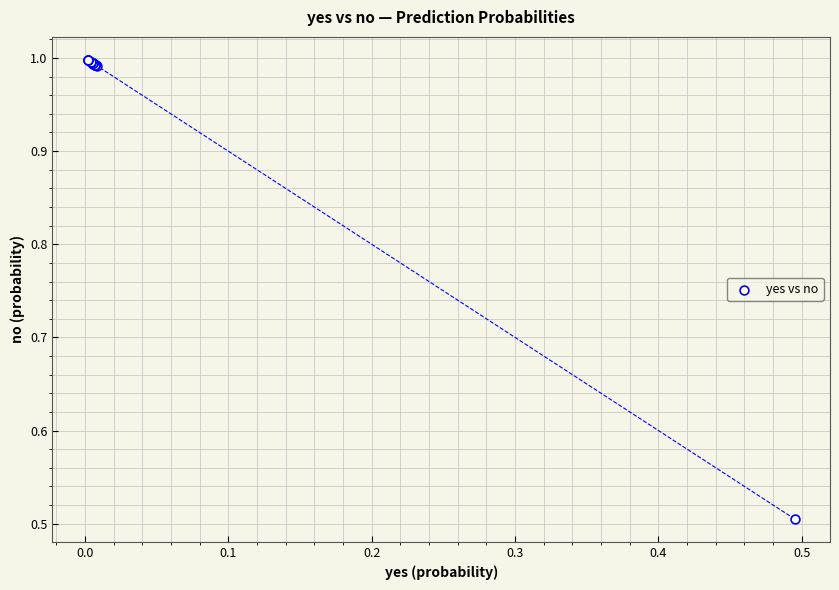

What Y value in the scatter plot is closest to 0?

0.5